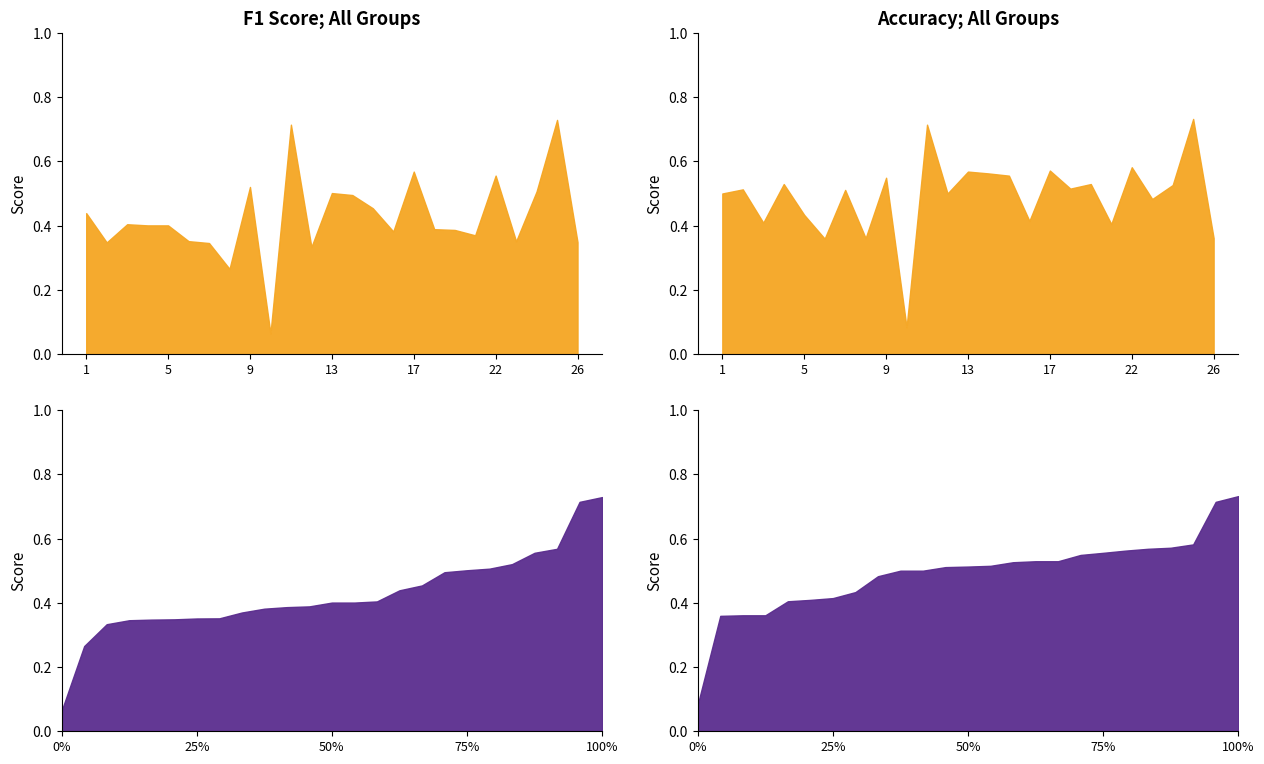

Between 17 and 16, which is larger?

17